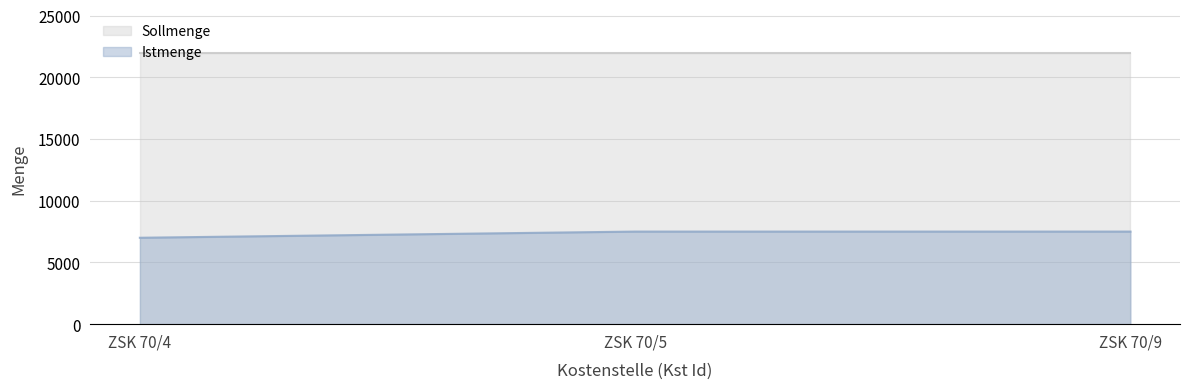

What is the approximate value of Sollmenge at ZSK 70/4?

22000